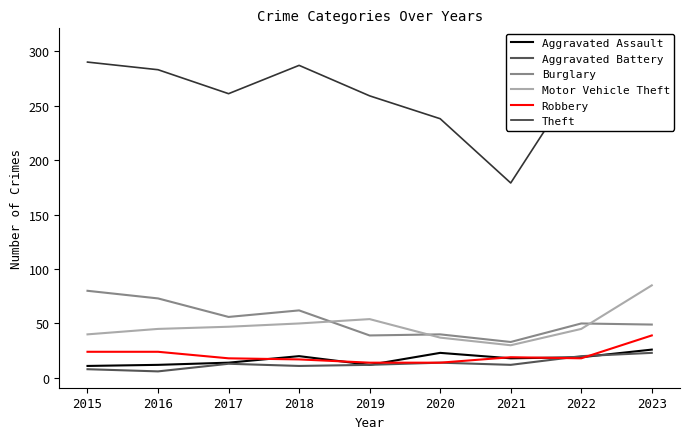

What is the difference between the maximum and minimum values in the Aggravated Assault series?

15